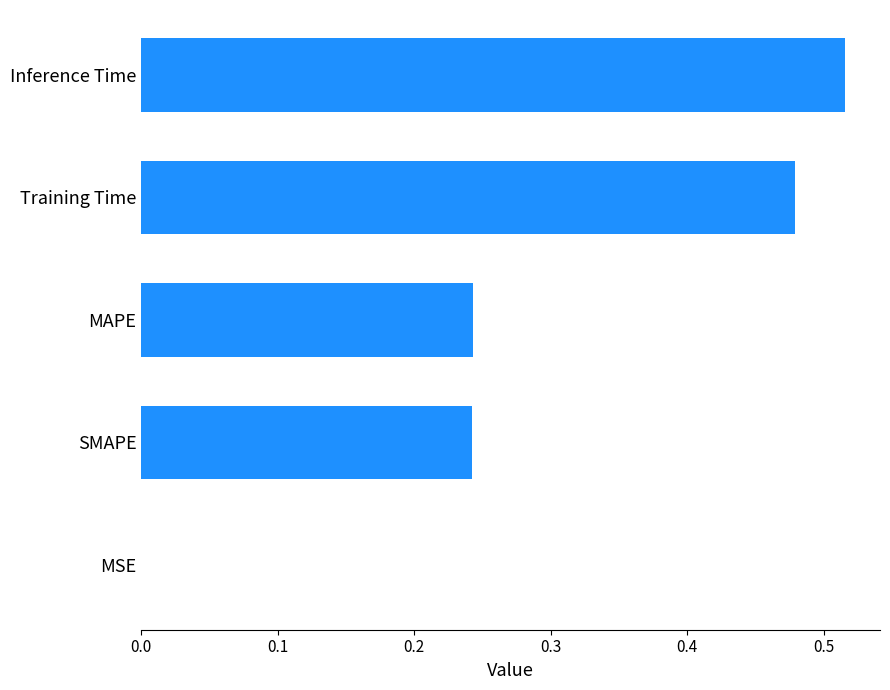

How many categories are shown in the chart?

5